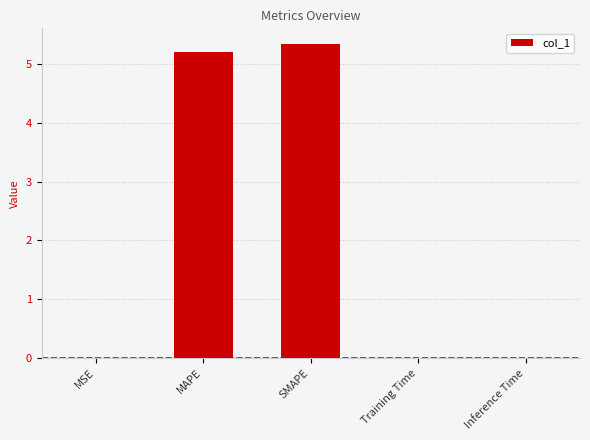

What is the sum of all values?

10.5